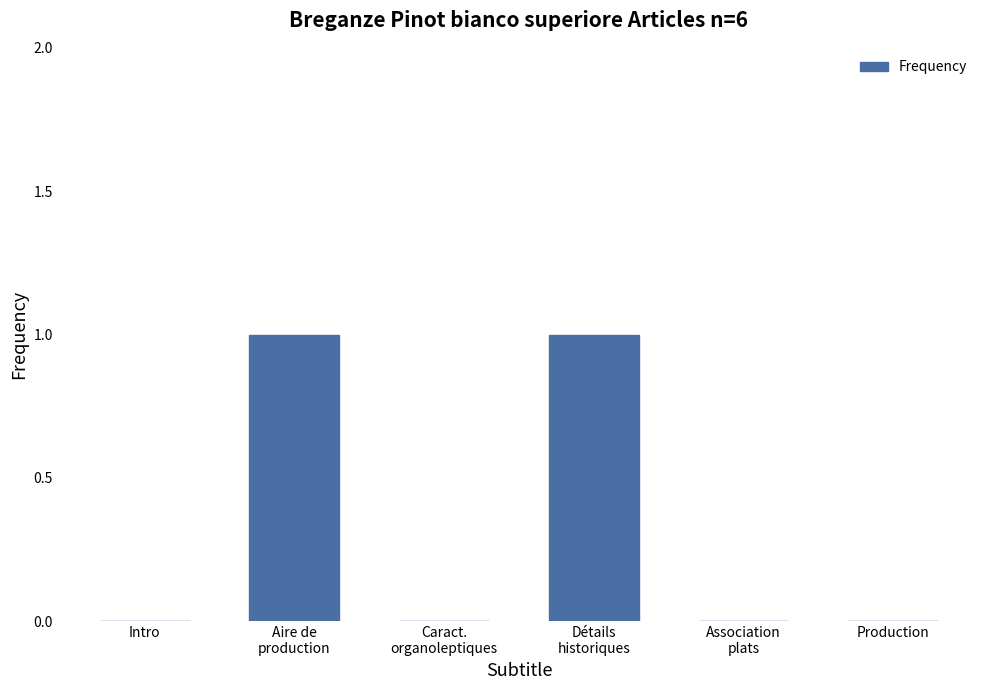

True or false: the data shows 0 at Intro.

True